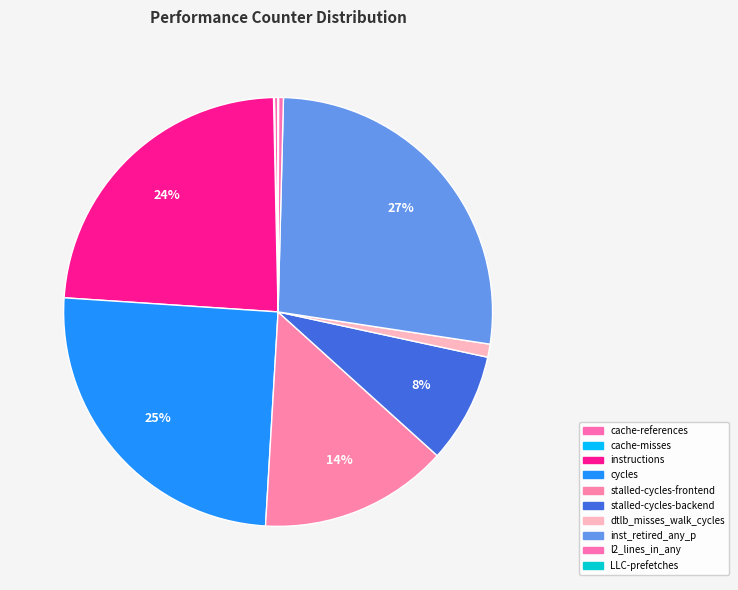

Rank the categories by value from lowest to highest.

LLC-prefetches, cache-misses, cache-references, l2_lines_in_any, dtlb_misses_walk_cycles, stalled-cycles-backend, stalled-cycles-frontend, instructions, cycles, inst_retired_any_p